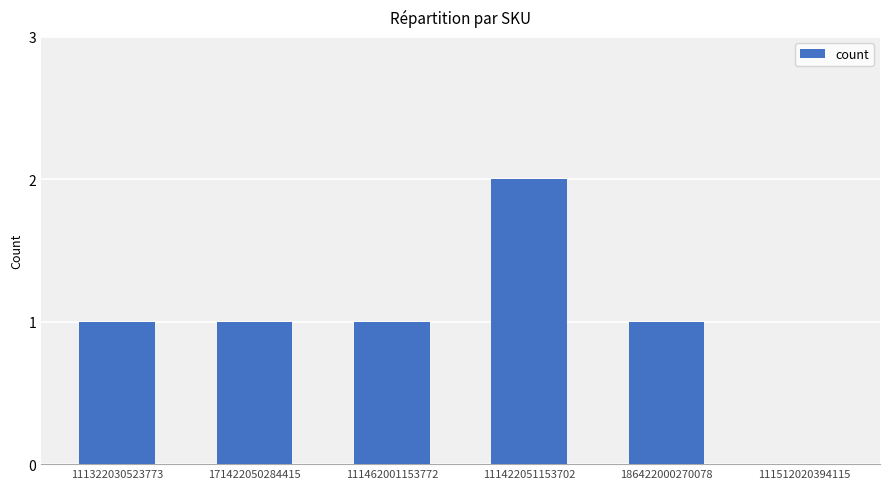

Which has a higher value, 186422000270078 or 111512020394115?

186422000270078